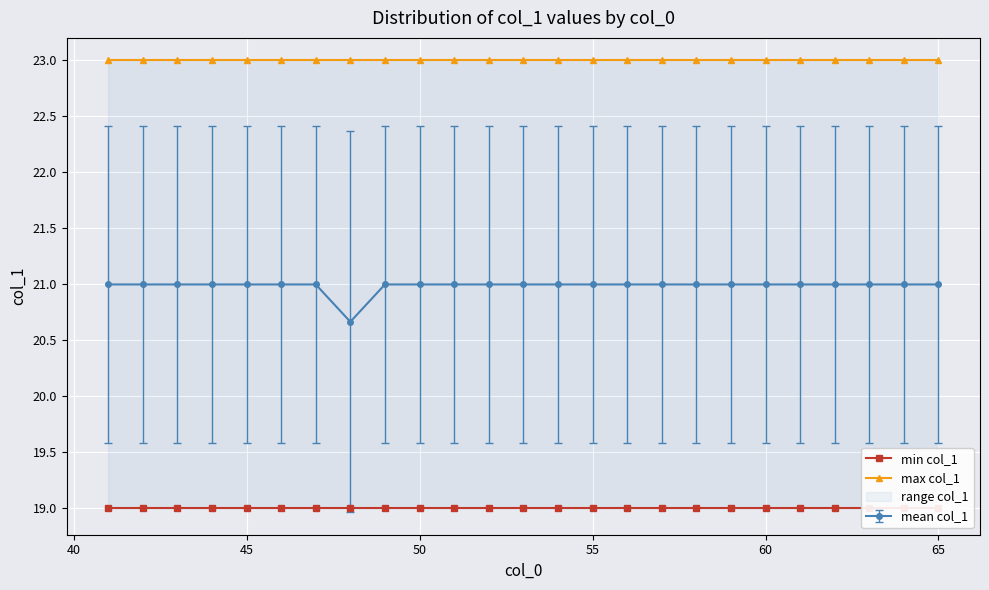

List the series in order of their overall mean, lowest first.

min col_1, max col_1